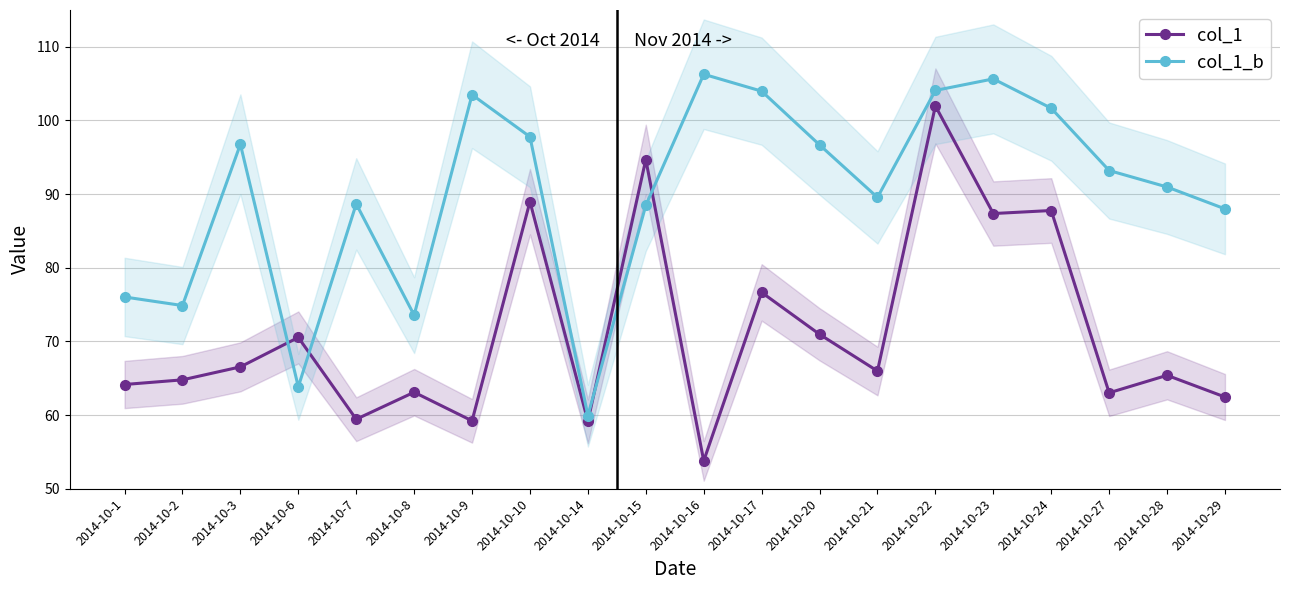

Which series changed the most between 2014-10-8 and 2014-10-17?

col_1_b